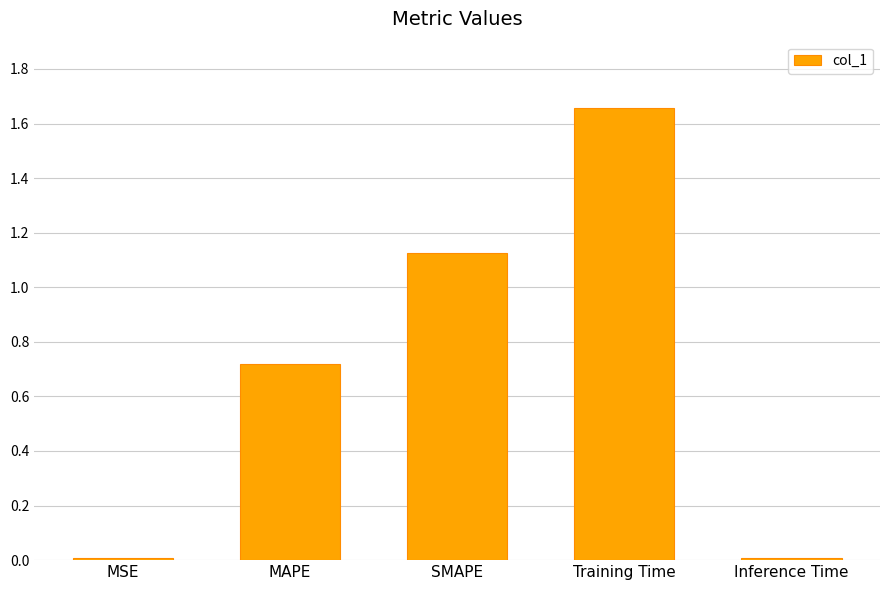

Which has a higher value, MAPE or SMAPE?

SMAPE